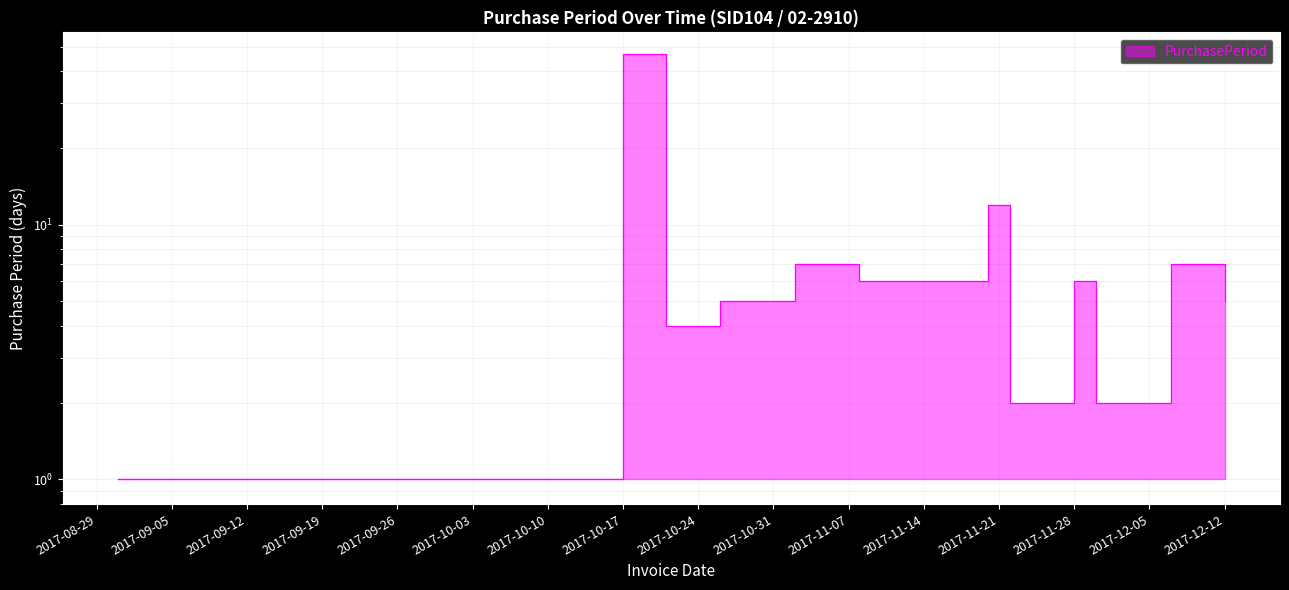

List the labels in order of value, smallest first.

2017-08-31, 2017-11-22, 2017-11-30, 2017-10-21, 2017-10-26, 2017-12-12, 2017-11-08, 2017-11-28, 2017-11-02, 2017-12-07, 2017-11-20, 2017-10-17